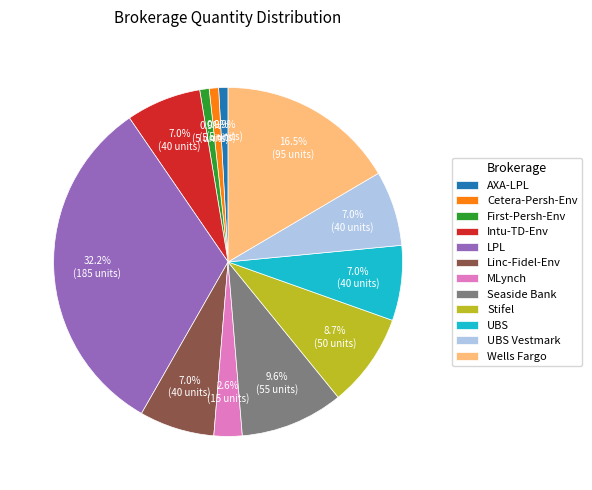

Which category has the biggest portion of the pie?

LPL